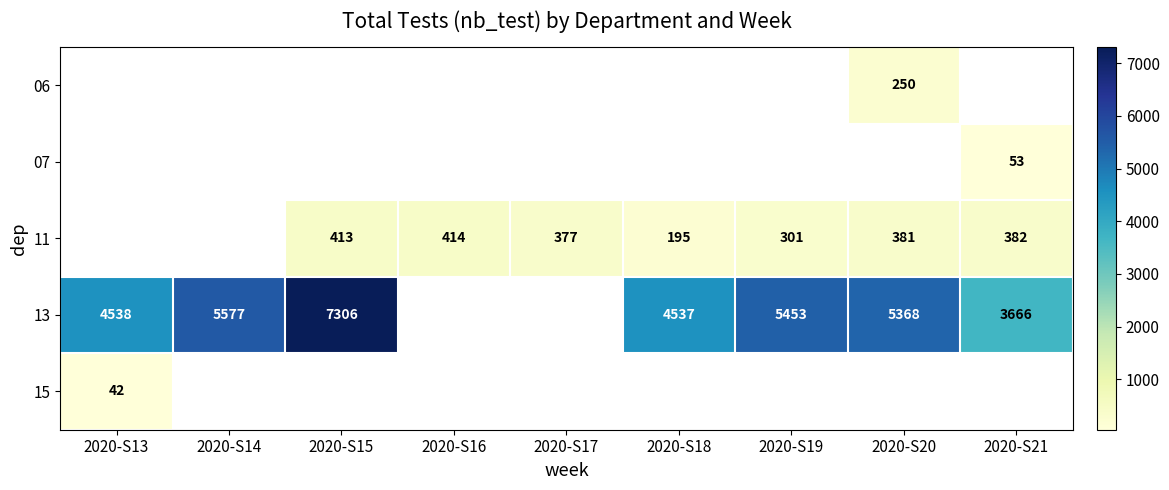

What is the difference between the 11 values at 2020-S19 and 2020-S18?

106